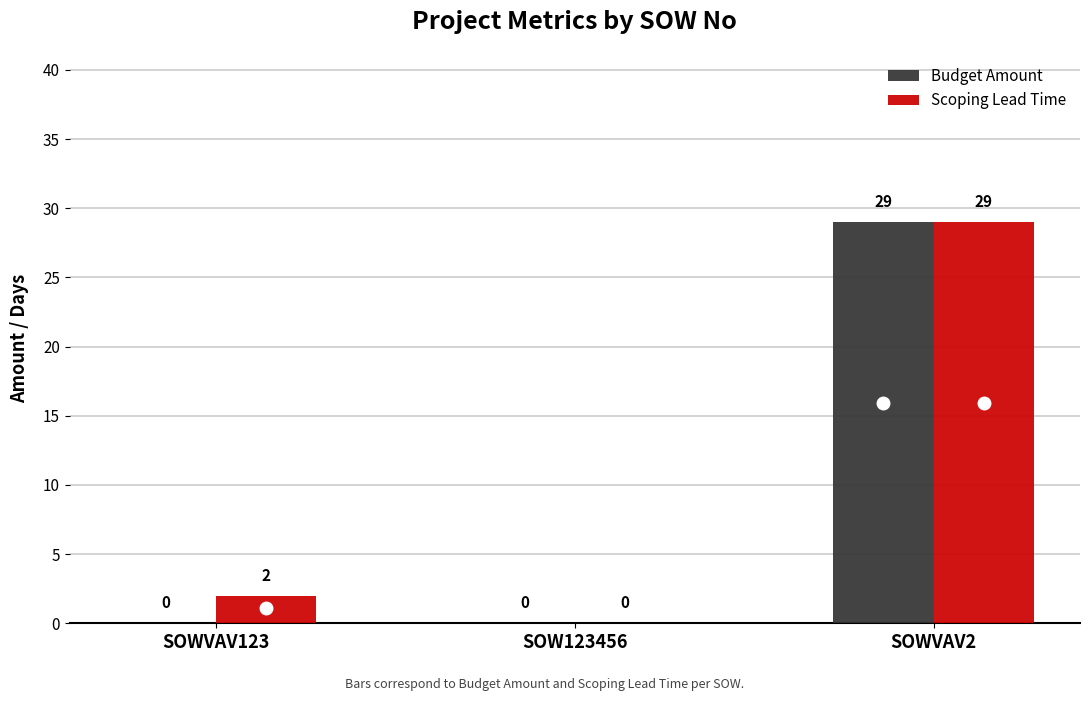

What are all the series names shown in the legend?

Budget Amount, Scoping Lead Time